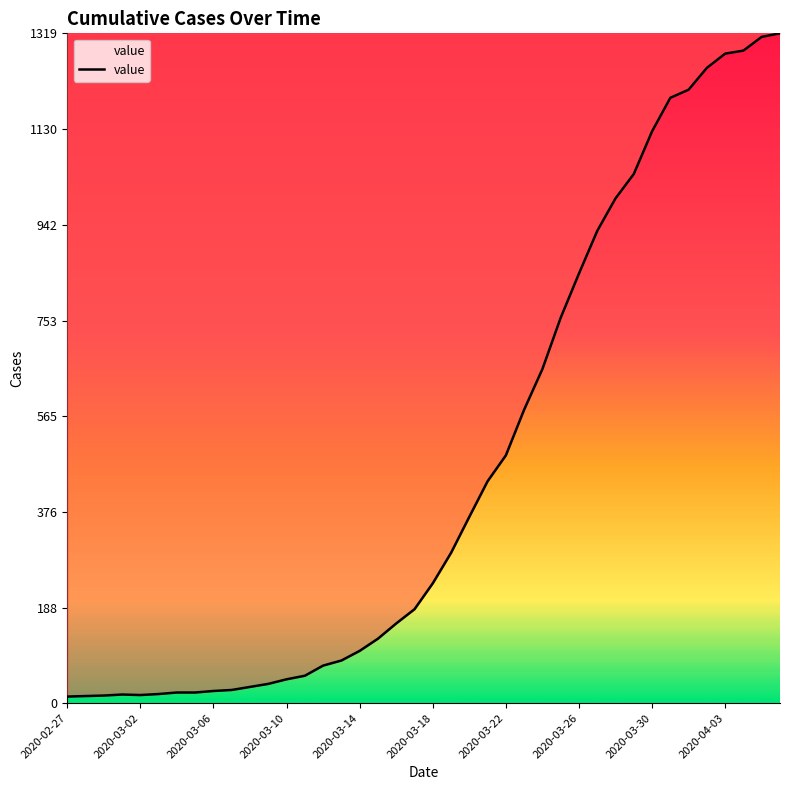

What is the difference between the maximum and minimum values?

1306